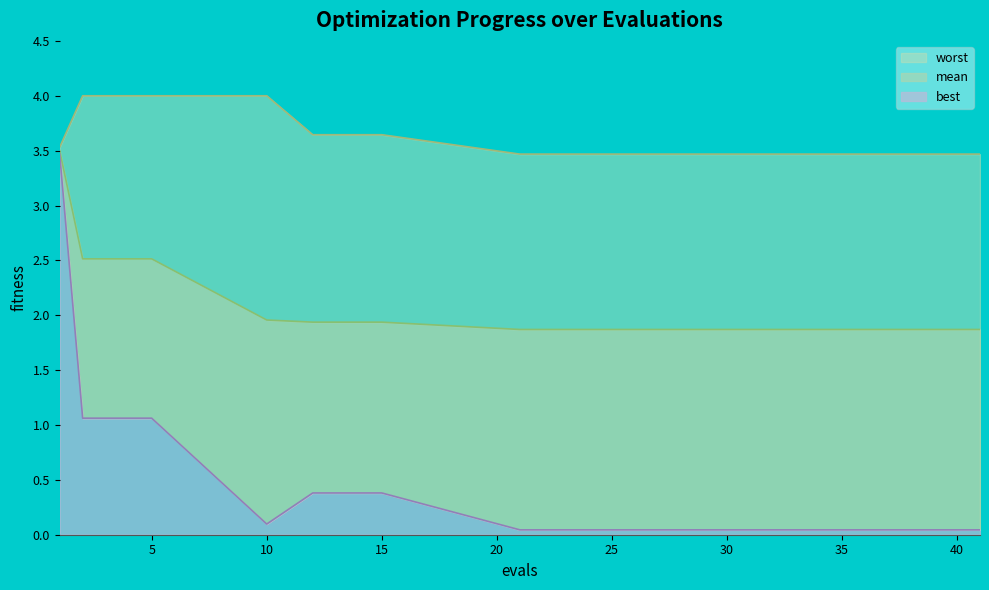

What is the difference between the second highest and second lowest values in the worst series?

0.5